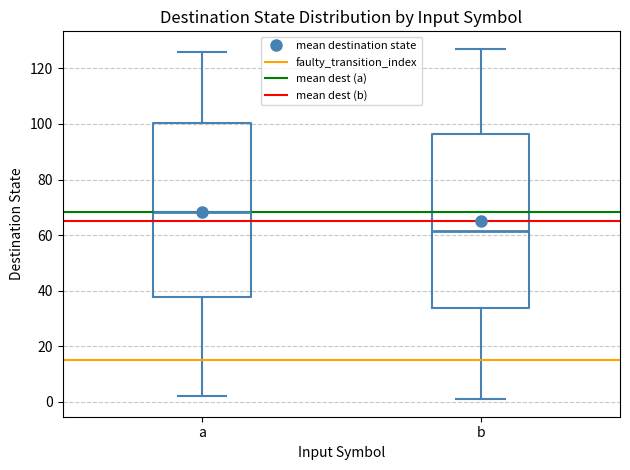

Which box has the highest median line?

a